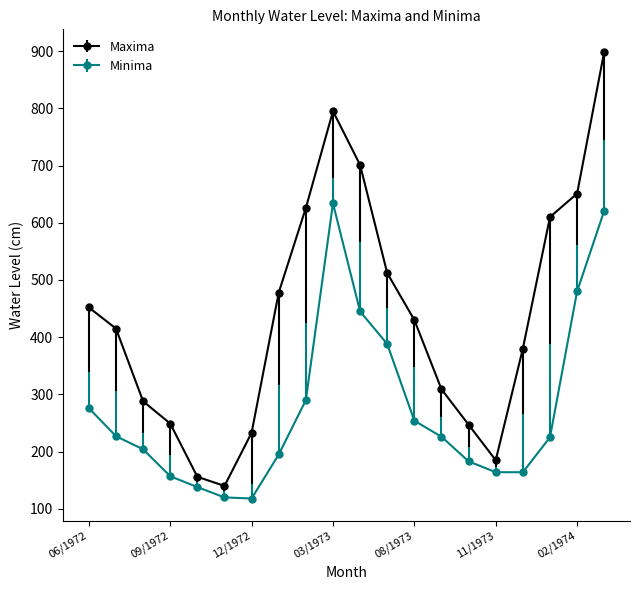

Which series has the largest range (max minus min)?

Maxima